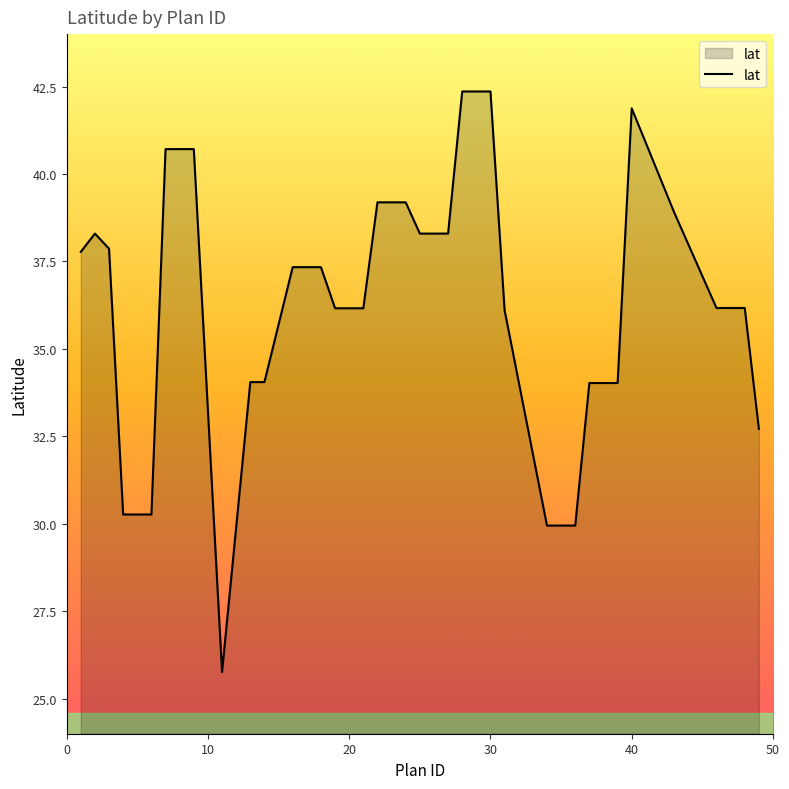

What is the difference between the maximum and minimum values?

16.6